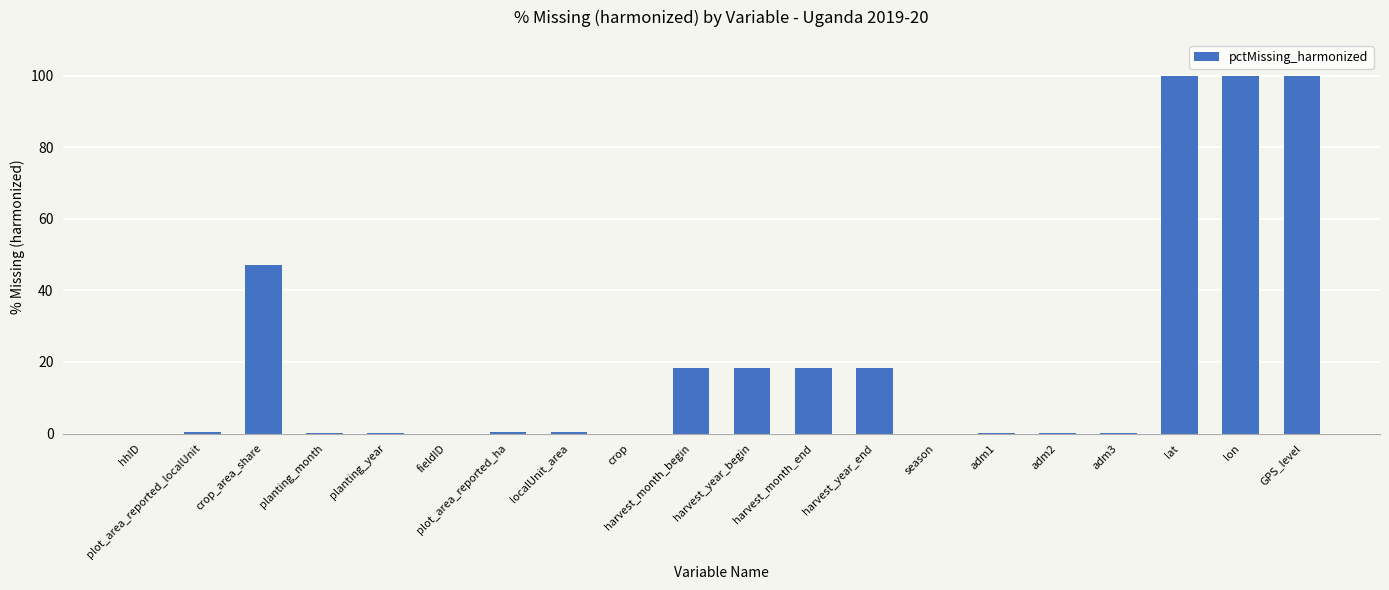

What is the sum of all values?

421.3